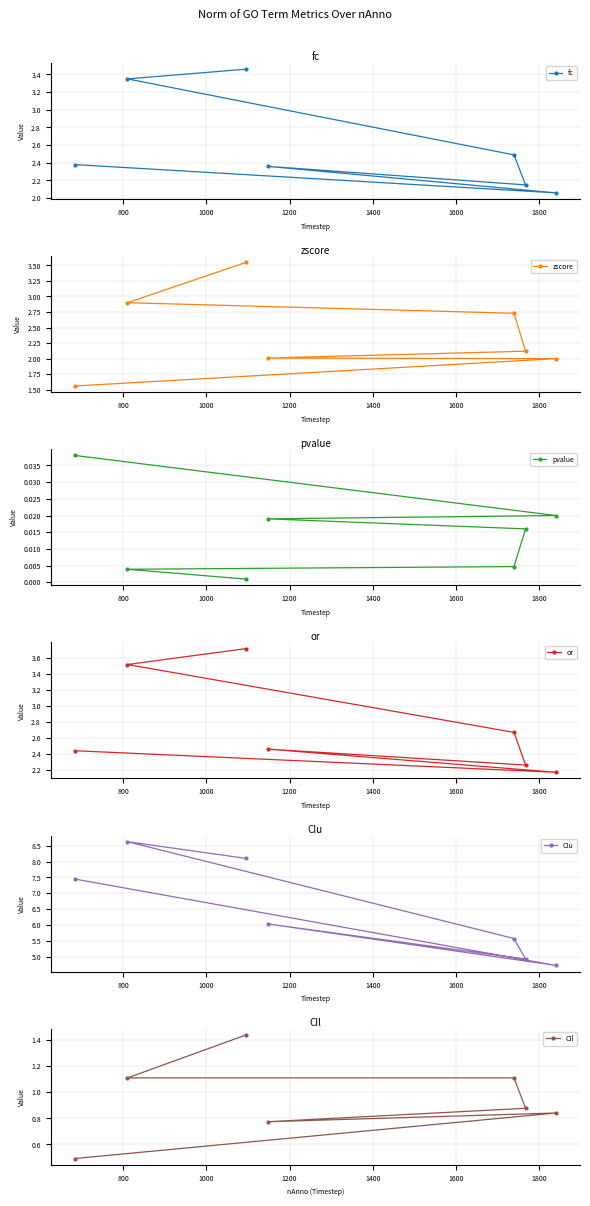

What is the value of the zscore point at the 2nd from the left?

2.9